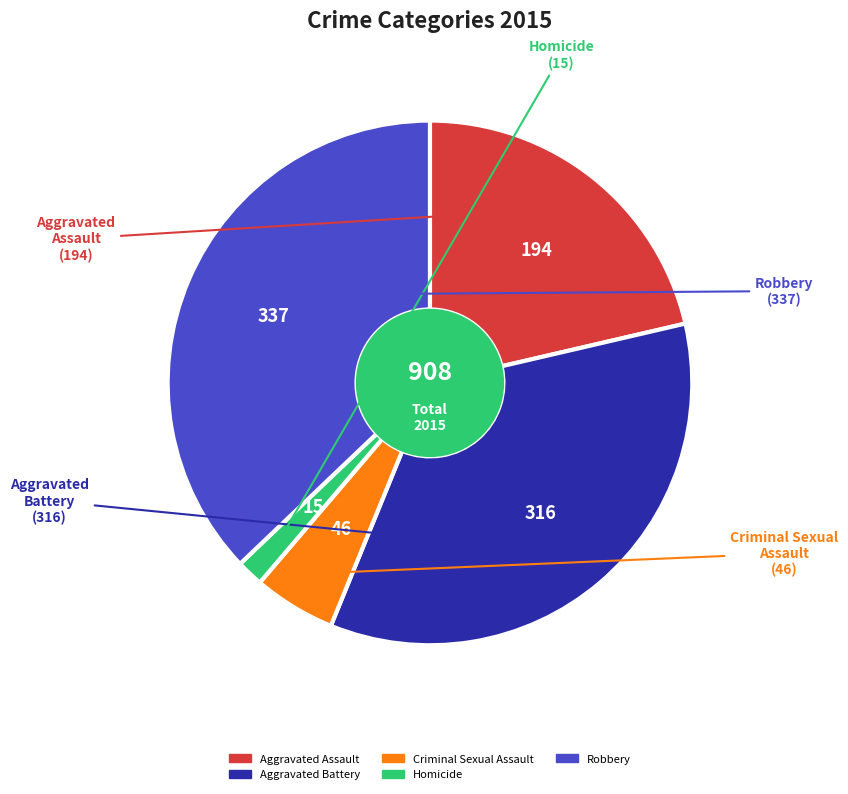

Combined, do Aggravated Assault and Robbery account for over 50%?

Yes